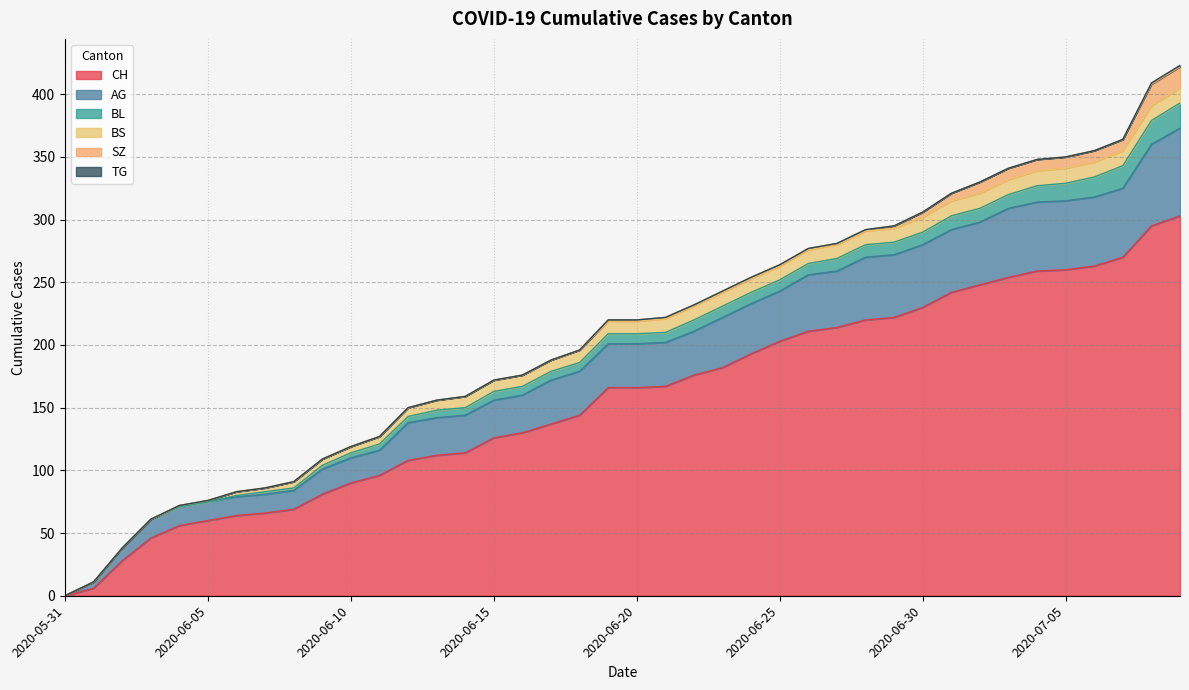

How many distinct data groups are displayed?

6